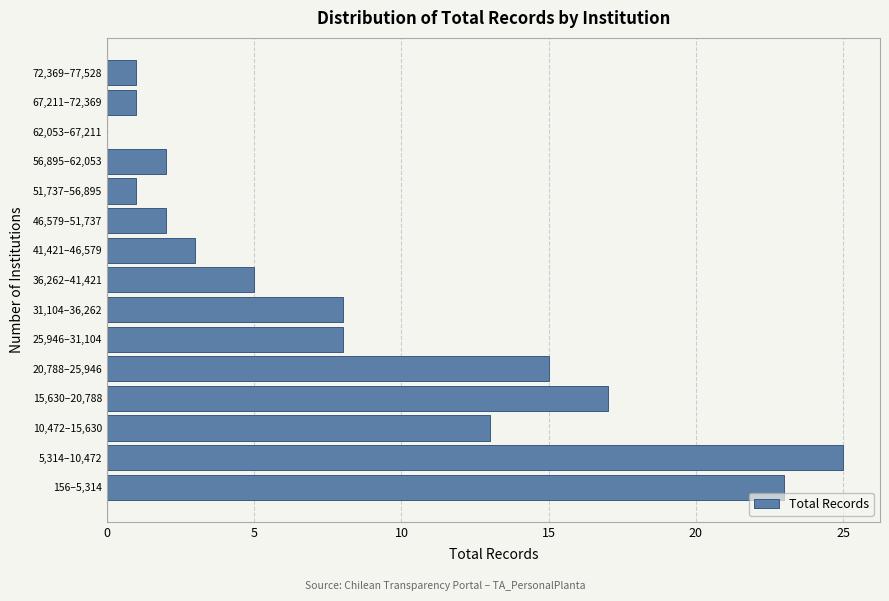

Reading bottom to top, what are all the values shown in this chart?

156–5,314=23	5,314–10,472=25	10,472–15,630=13	15,630–20,788=17	20,788–25,946=15	25,946–31,104=8	31,104–36,262=8	36,262–41,421=5	41,421–46,579=3	46,579–51,737=2	51,737–56,895=1	56,895–62,053=2	62,053–67,211=0	67,211–72,369=1	72,369–77,528=1